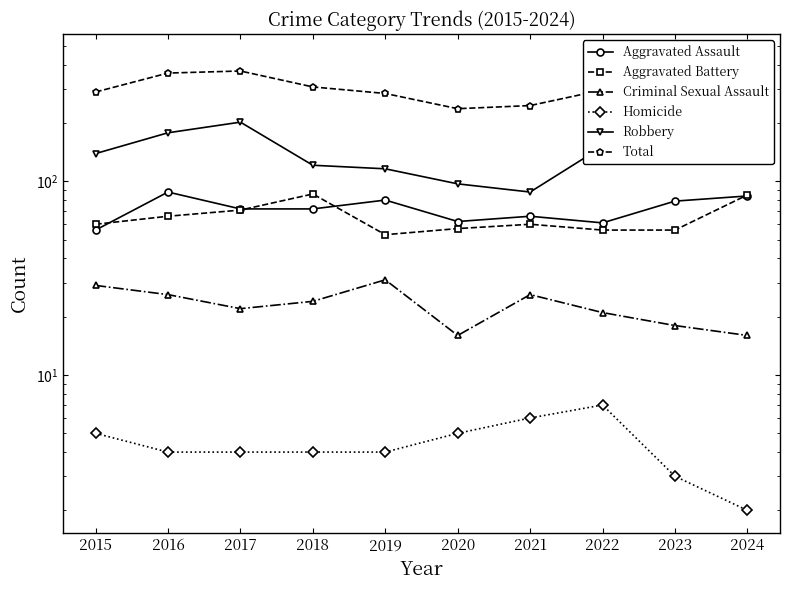

The Total series shows 76 at 2015. True or false?

False